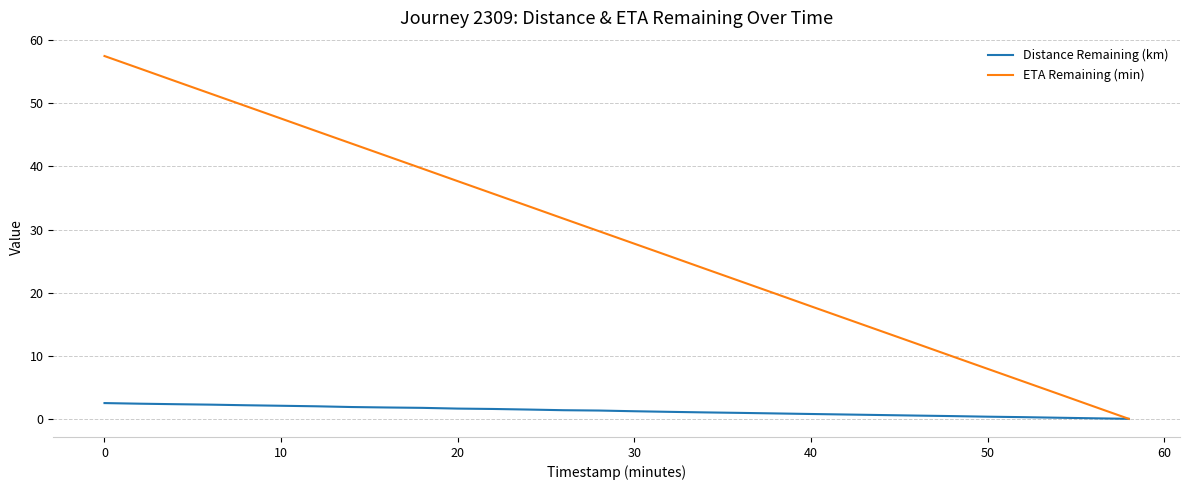

What is the highest value of the Distance Remaining (km) series?

2.5